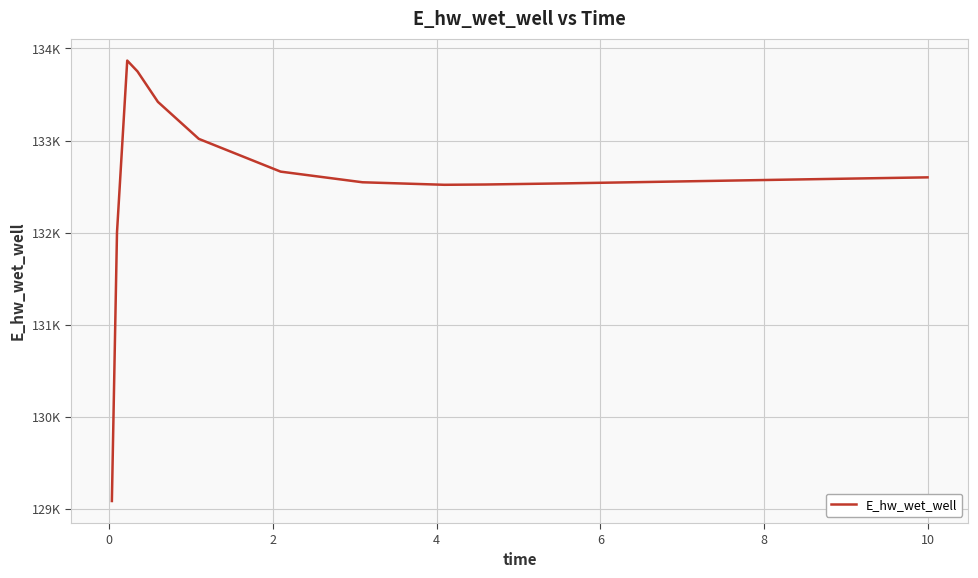

Does the chart have visible grid lines?

Yes